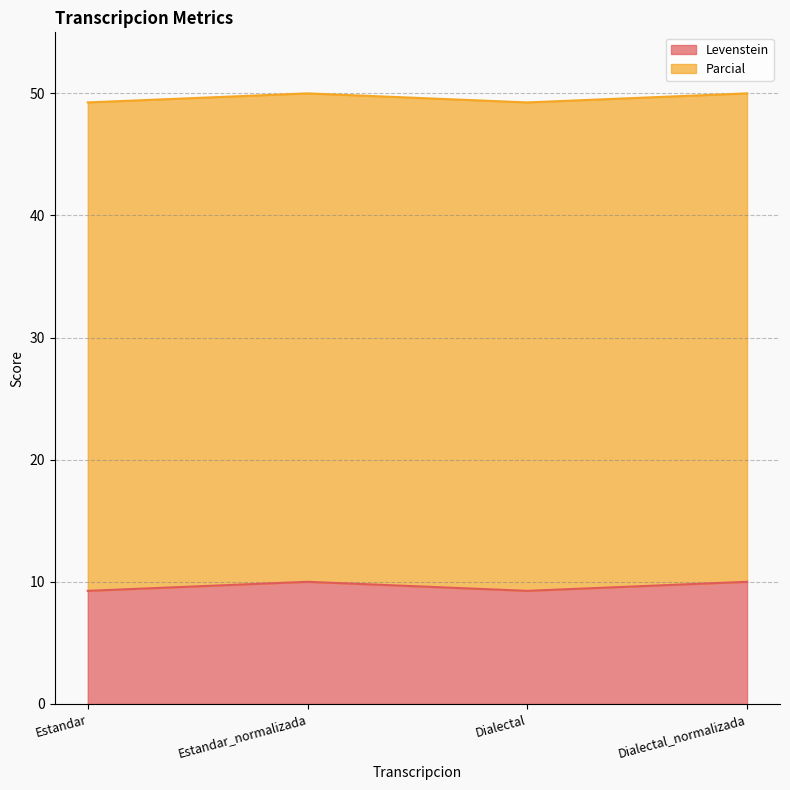

Which label corresponds to the smallest value in the chart?

Estandar